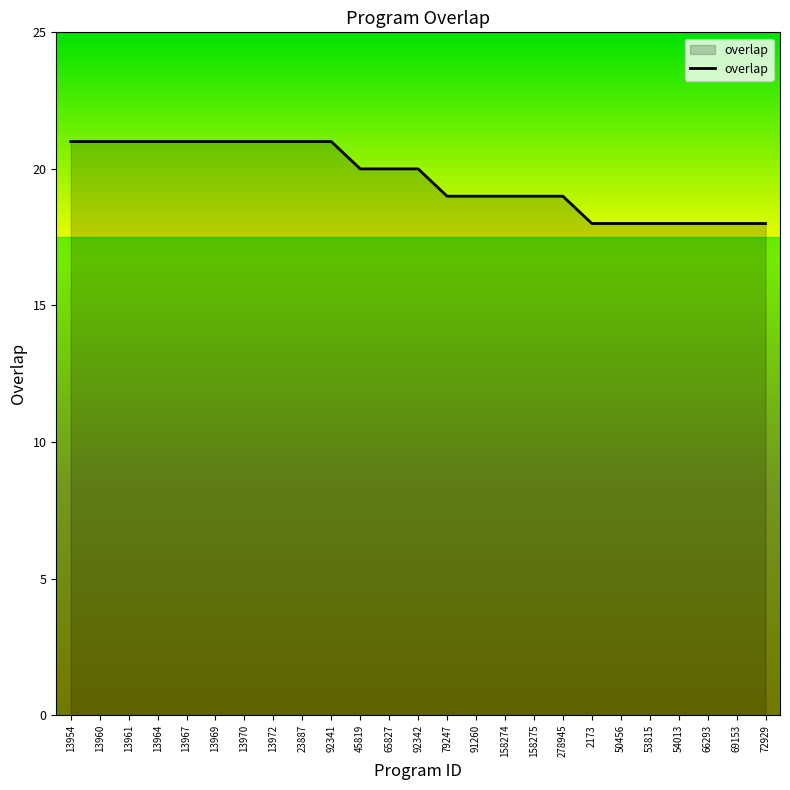

The chart shows a value of 29 at 2173. True or false?

False